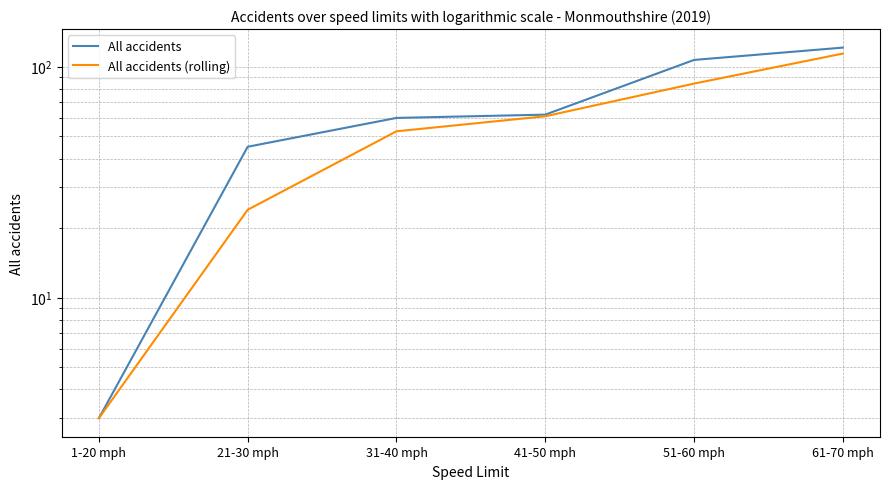

At which category is the sum across all series the highest?

61-70 mph